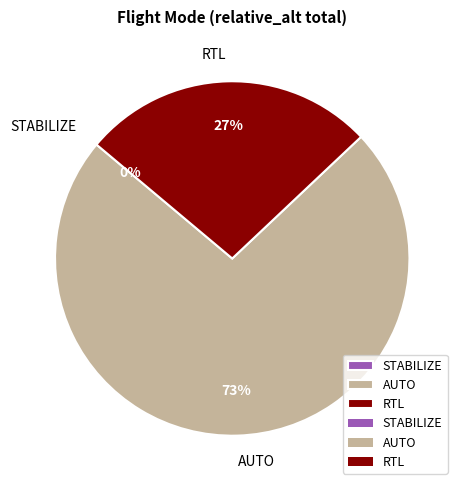

How many segments does this pie chart have?

3